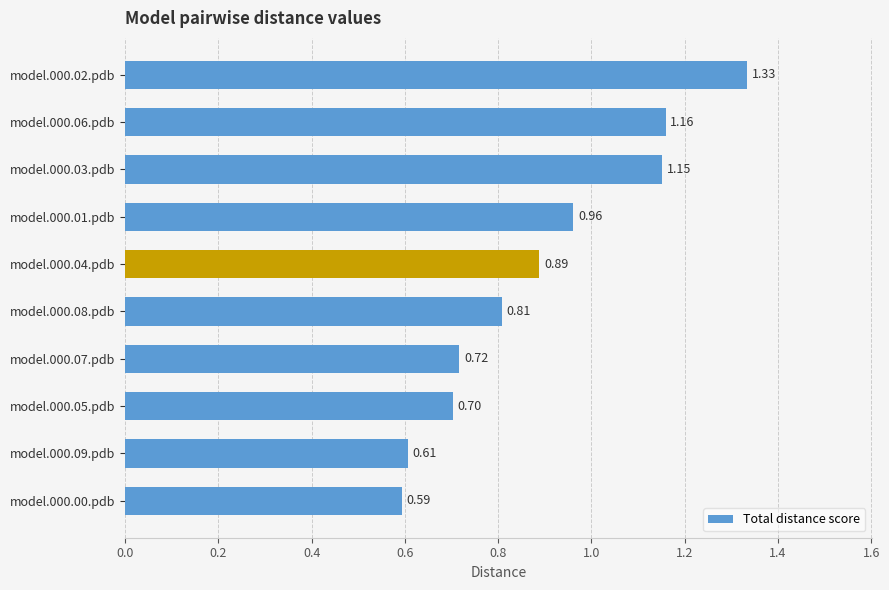

What is the difference between the values at model.000.05.pdb and model.000.06.pdb?

0.5